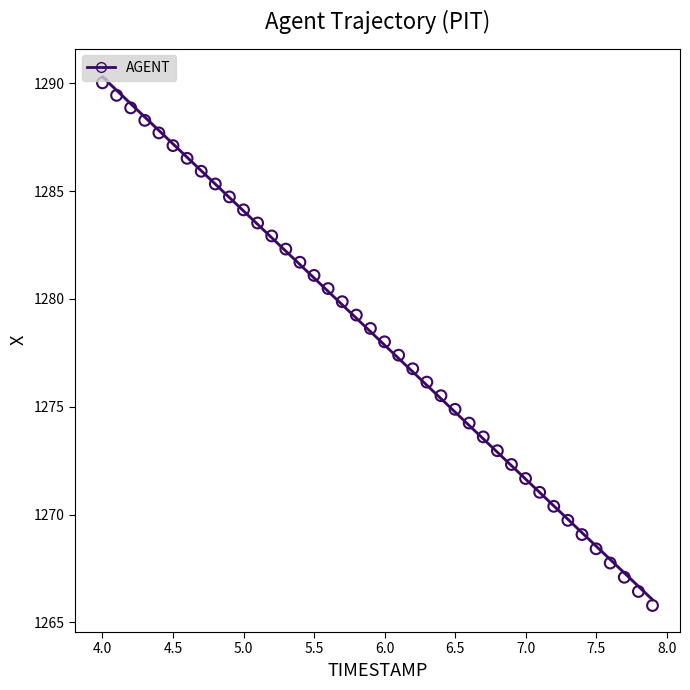

What is the range of X values (max minus min)?

3.9